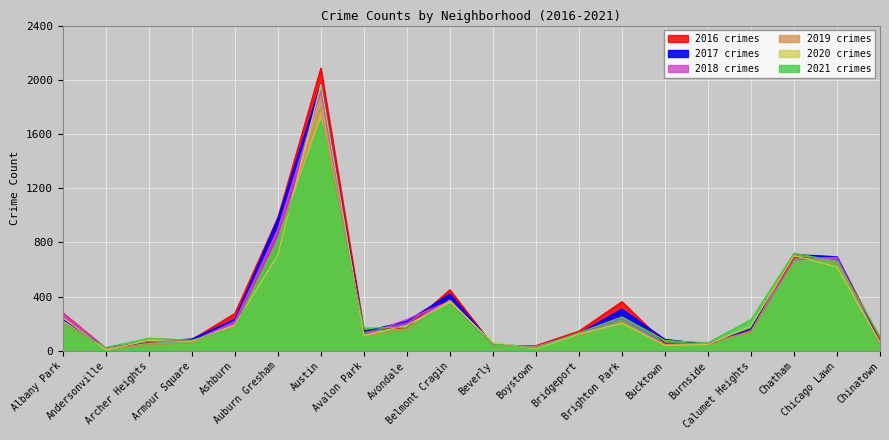

At which category is the sum across all series the highest?

Austin